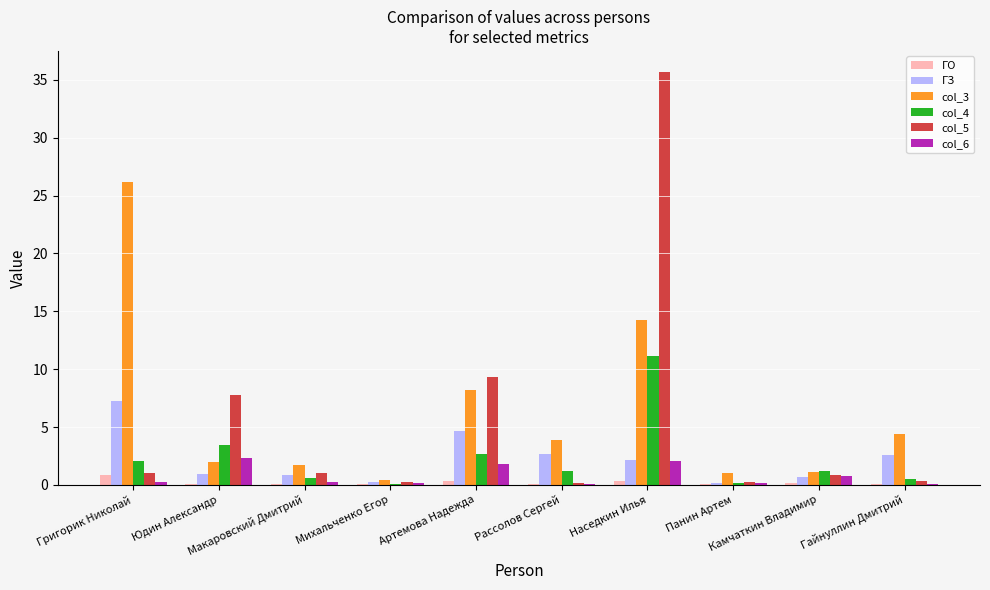

True or false: col_4 has a value of 1.2 at Рассолов Сергей.

True